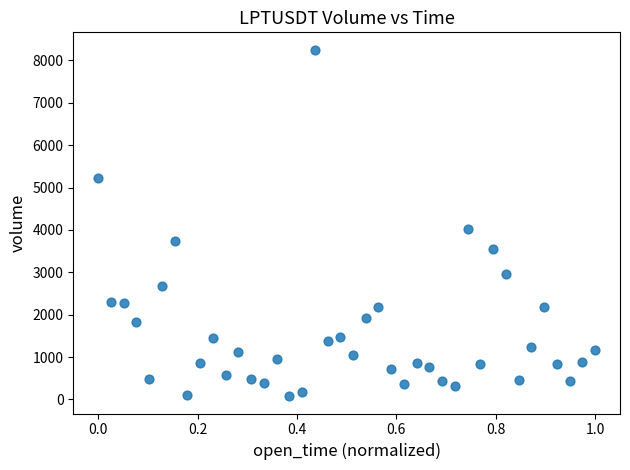

What Y value in the scatter plot is closest to 4165?

4022.6